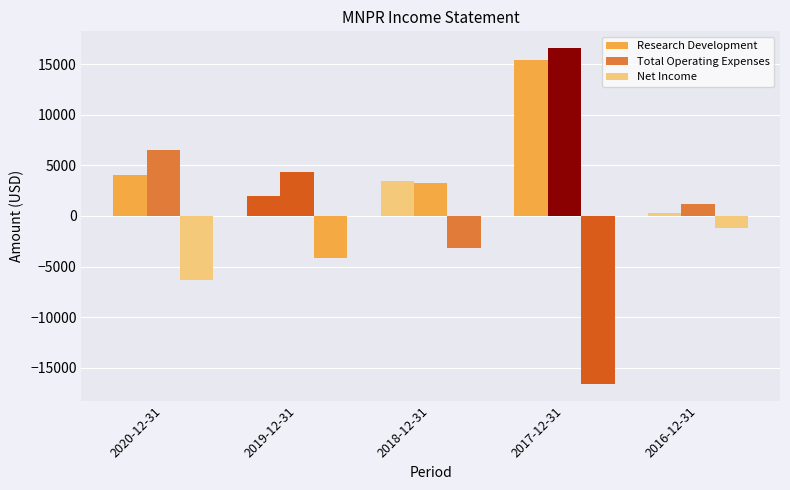

How many bars are there in each group?

3